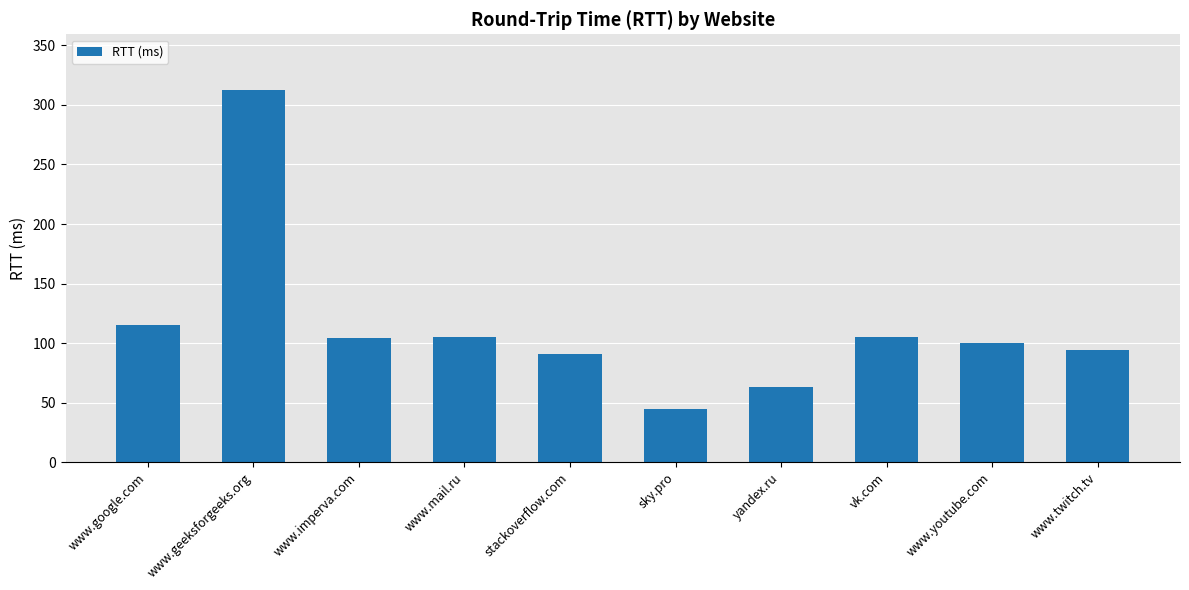

What is the difference between the second highest and second lowest values?

52.0